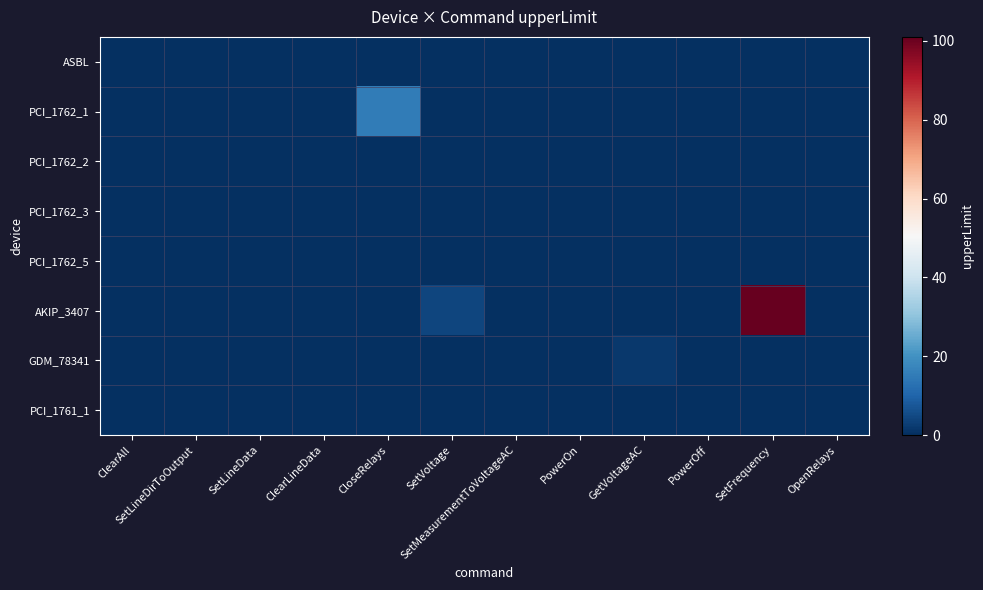

Reading right to left, transcribe all the data shown in this chart.

ASBL: OpenRelays=0.0	SetFrequency=0.0	PowerOff=0.0	GetVoltageAC=0.0	PowerOn=0.0	SetMeasurementToVoltageAC=0.0	SetVoltage=0.0	CloseRelays=0.0	ClearLineData=0.0	SetLineData=0.0	SetLineDirToOutput=0.0	ClearAll=0.0
PCI_1762_1: OpenRelays=0.0	SetFrequency=0.0	PowerOff=0.0	GetVoltageAC=0.0	PowerOn=0.0	SetMeasurementToVoltageAC=0.0	SetVoltage=0.0	CloseRelays=15.0	ClearLineData=0.0	SetLineData=0.0	SetLineDirToOutput=0.0	ClearAll=0.0
PCI_1762_2: OpenRelays=0.0	SetFrequency=0.0	PowerOff=0.0	GetVoltageAC=0.0	PowerOn=0.0	SetMeasurementToVoltageAC=0.0	SetVoltage=0.0	CloseRelays=0.0	ClearLineData=0.0	SetLineData=0.0	SetLineDirToOutput=0.0	ClearAll=0.0
PCI_1762_3: OpenRelays=0.0	SetFrequency=0.0	PowerOff=0.0	GetVoltageAC=0.0	PowerOn=0.0	SetMeasurementToVoltageAC=0.0	SetVoltage=0.0	CloseRelays=0.0	ClearLineData=0.0	SetLineData=0.0	SetLineDirToOutput=0.0	ClearAll=0.0
PCI_1762_5: OpenRelays=0.0	SetFrequency=0.0	PowerOff=0.0	GetVoltageAC=0.0	PowerOn=0.0	SetMeasurementToVoltageAC=0.0	SetVoltage=0.0	CloseRelays=0.0	ClearLineData=0.0	SetLineData=0.0	SetLineDirToOutput=0.0	ClearAll=0.0
AKIP_3407: OpenRelays=0.0	SetFrequency=101.0	PowerOff=0.0	GetVoltageAC=0.0	PowerOn=0.0	SetMeasurementToVoltageAC=0.0	SetVoltage=4.0	CloseRelays=0.0	ClearLineData=0.0	SetLineData=0.0	SetLineDirToOutput=0.0	ClearAll=0.0
GDM_78341: OpenRelays=0.0	SetFrequency=0.0	PowerOff=0.0	GetVoltageAC=1.6	PowerOn=0.0	SetMeasurementToVoltageAC=0.0	SetVoltage=0.0	CloseRelays=0.0	ClearLineData=0.0	SetLineData=0.0	SetLineDirToOutput=0.0	ClearAll=0.0
PCI_1761_1: OpenRelays=0.0	SetFrequency=0.0	PowerOff=0.0	GetVoltageAC=0.0	PowerOn=0.0	SetMeasurementToVoltageAC=0.0	SetVoltage=0.0	CloseRelays=0.0	ClearLineData=0.0	SetLineData=0.0	SetLineDirToOutput=0.0	ClearAll=0.0